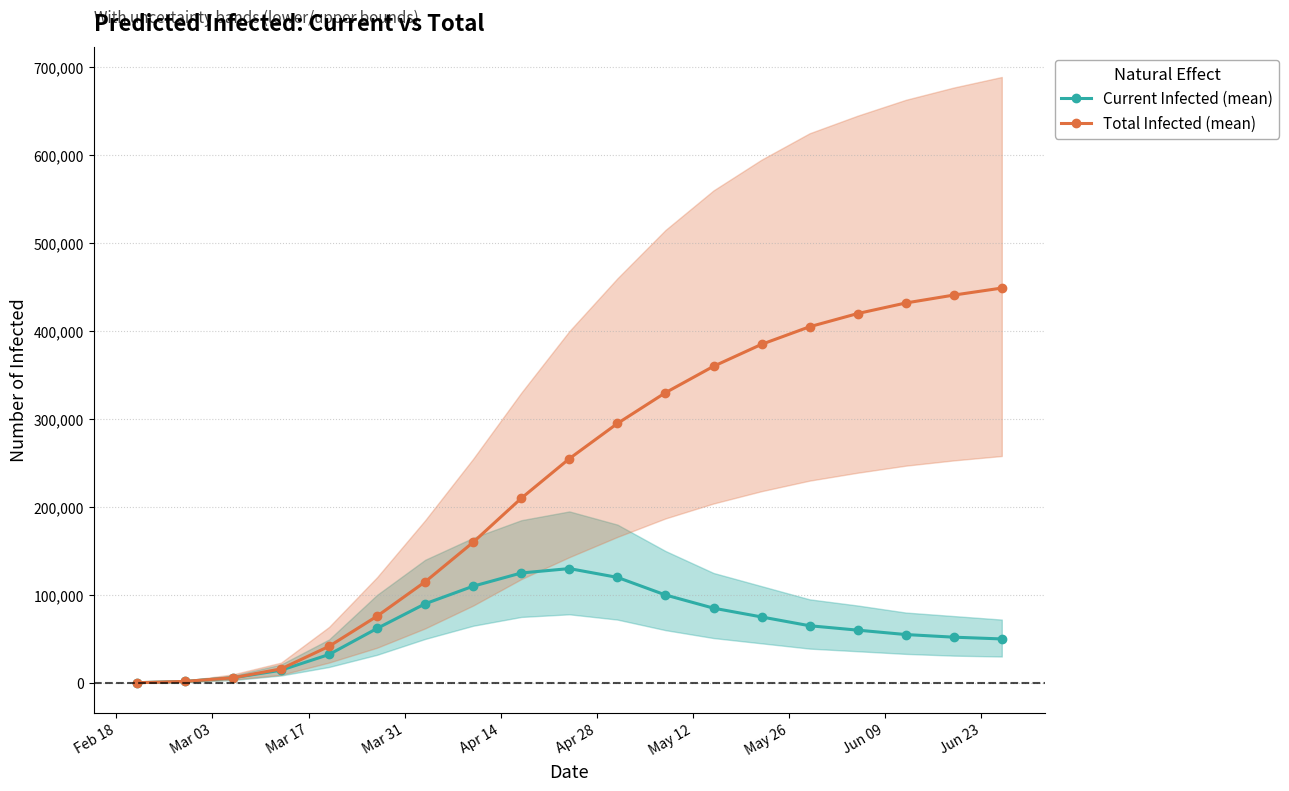

What is the greatest value displayed?

449000